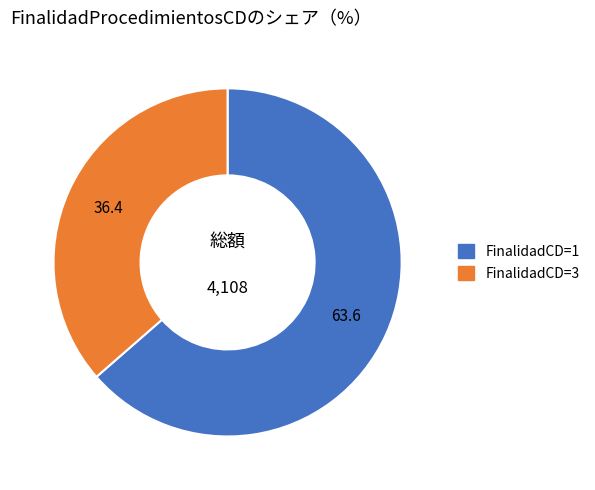

Is there any slice that represents more than half of the pie?

Yes